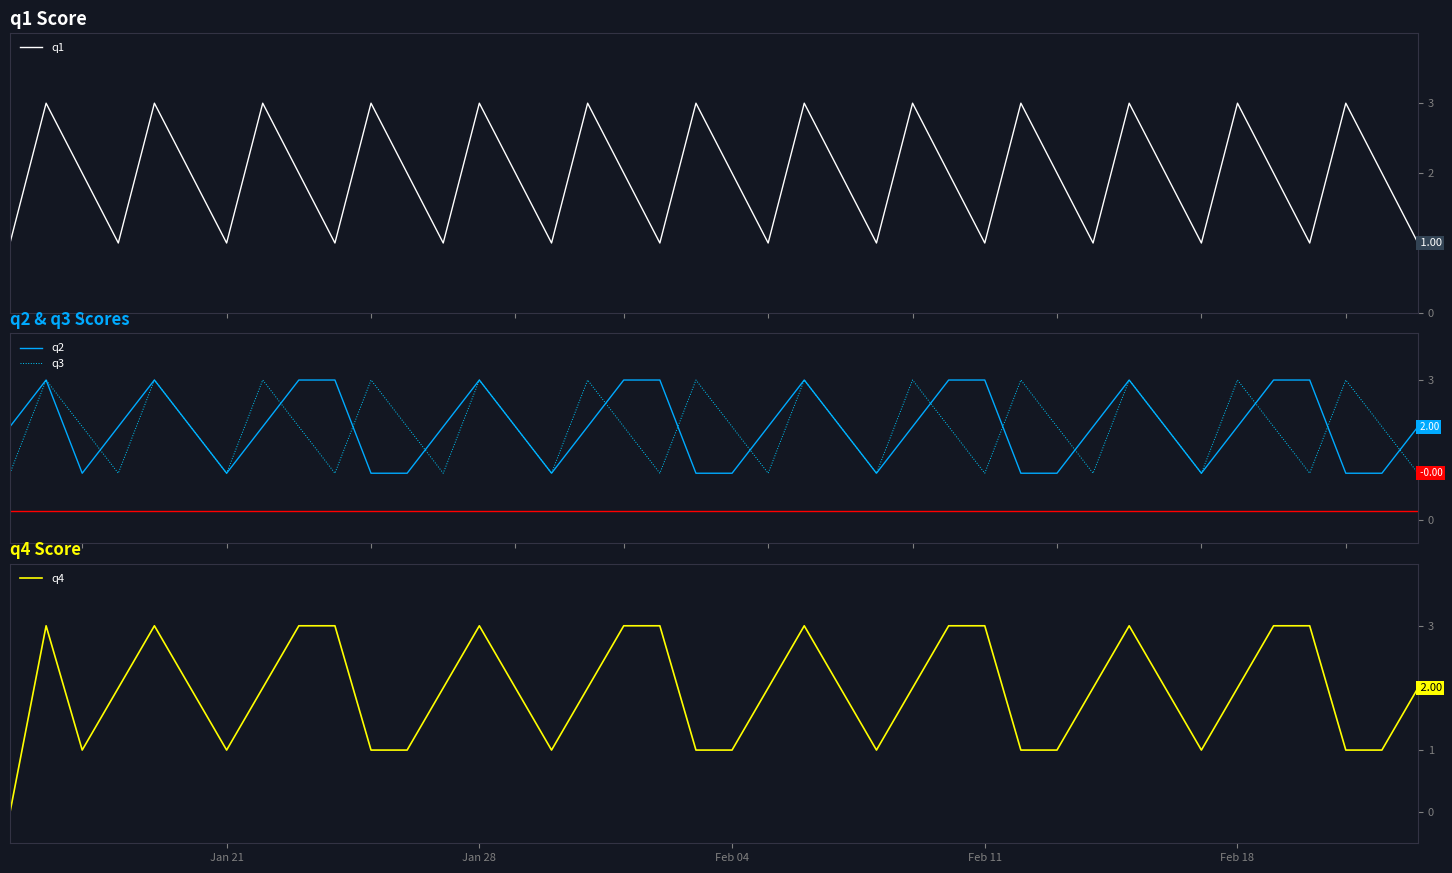

What is the highest value of the q4 series?

3